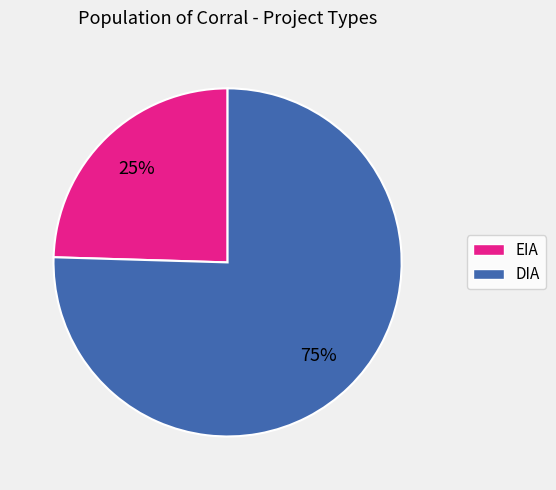

Rank the categories by value from highest to lowest.

DIA, EIA